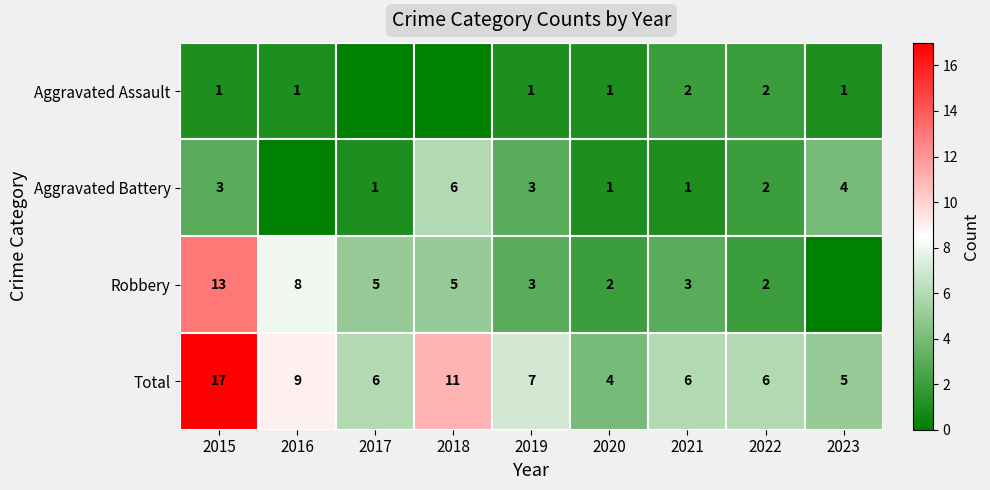

What is the sum of all Total values?

71